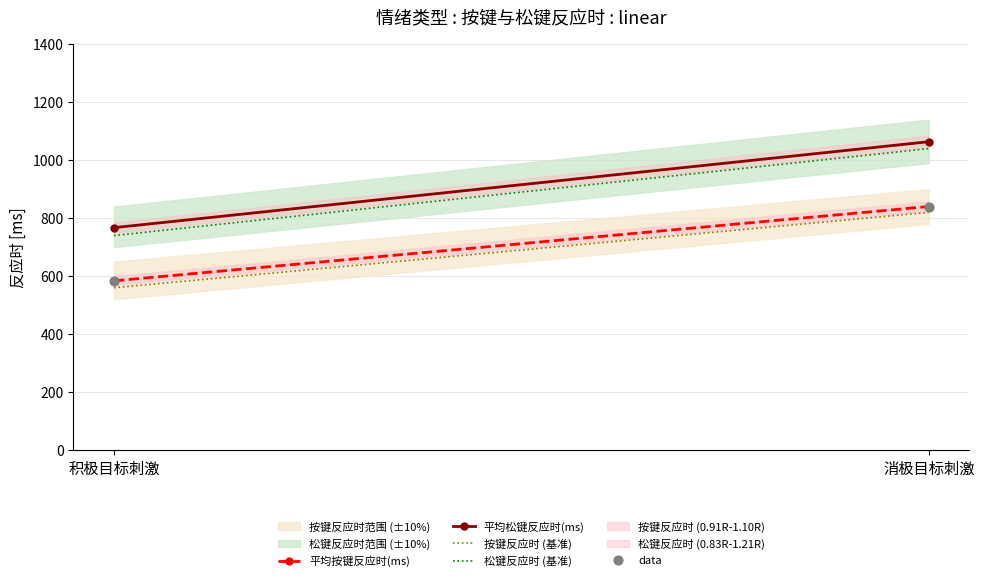

What is the range of Y values (max minus min)?

256.5